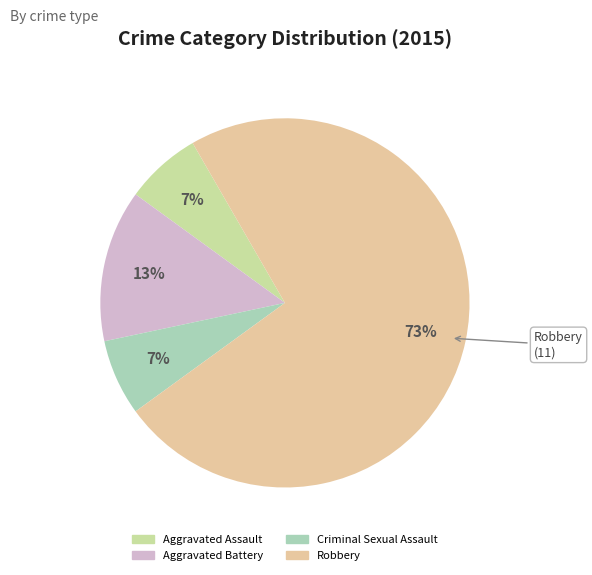

Count the number of slices in the pie.

4